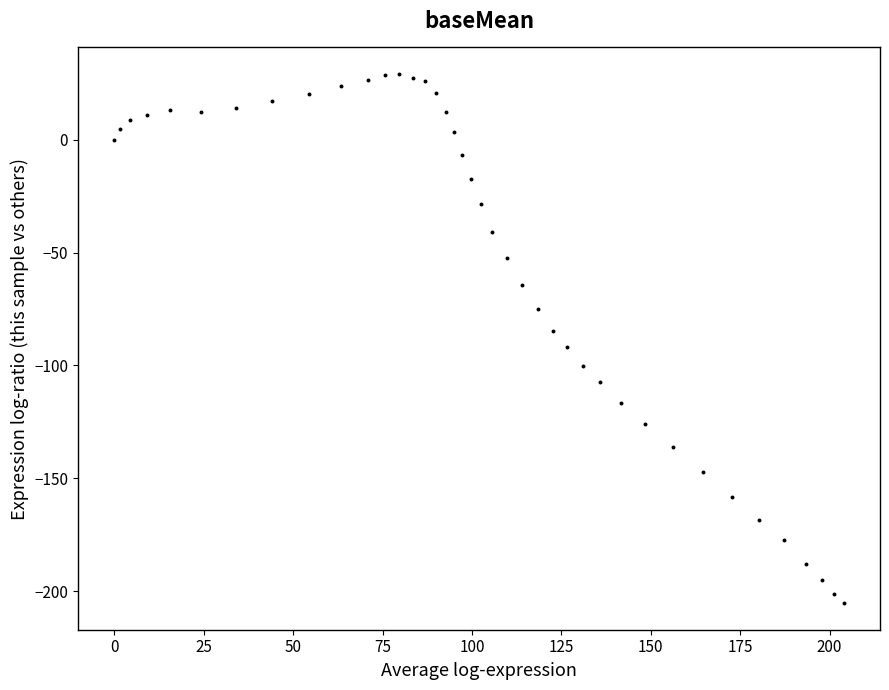

What is the range of Y values (max minus min)?

234.4